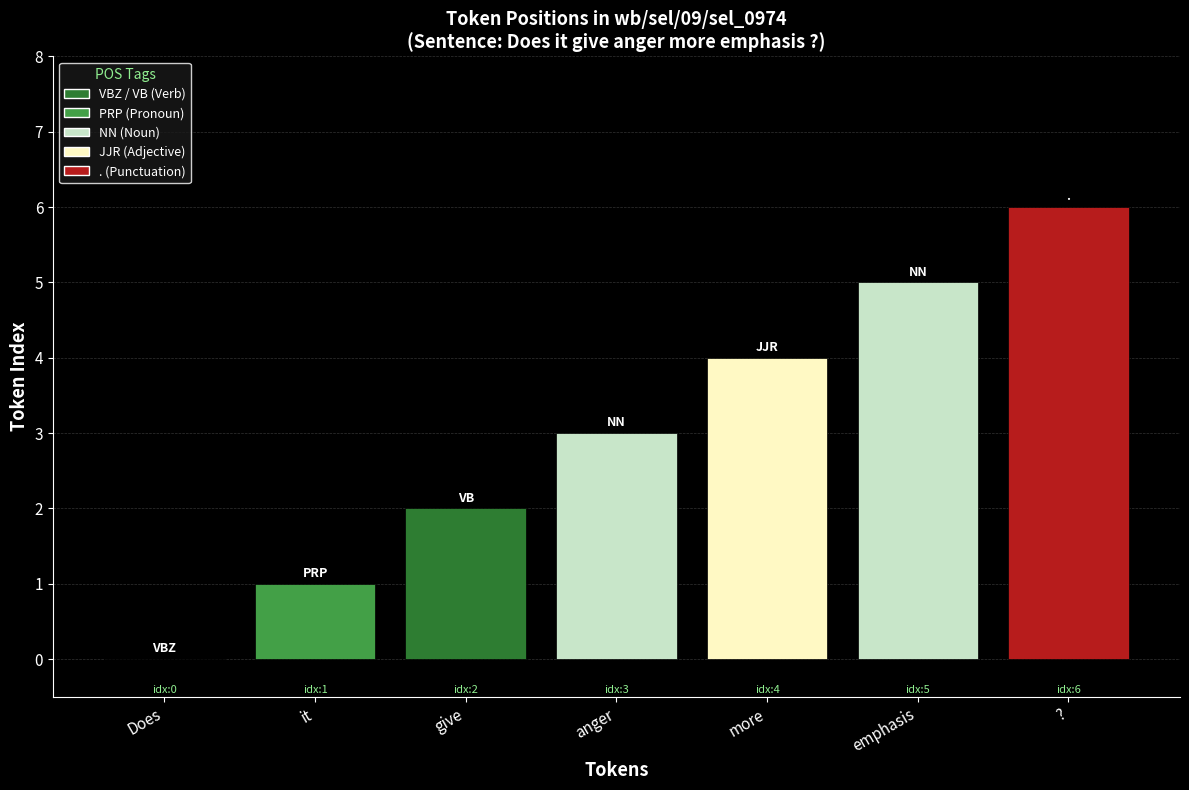

Reading left to right, what are all the values shown in this chart?

0	1	2	3	4	5	6